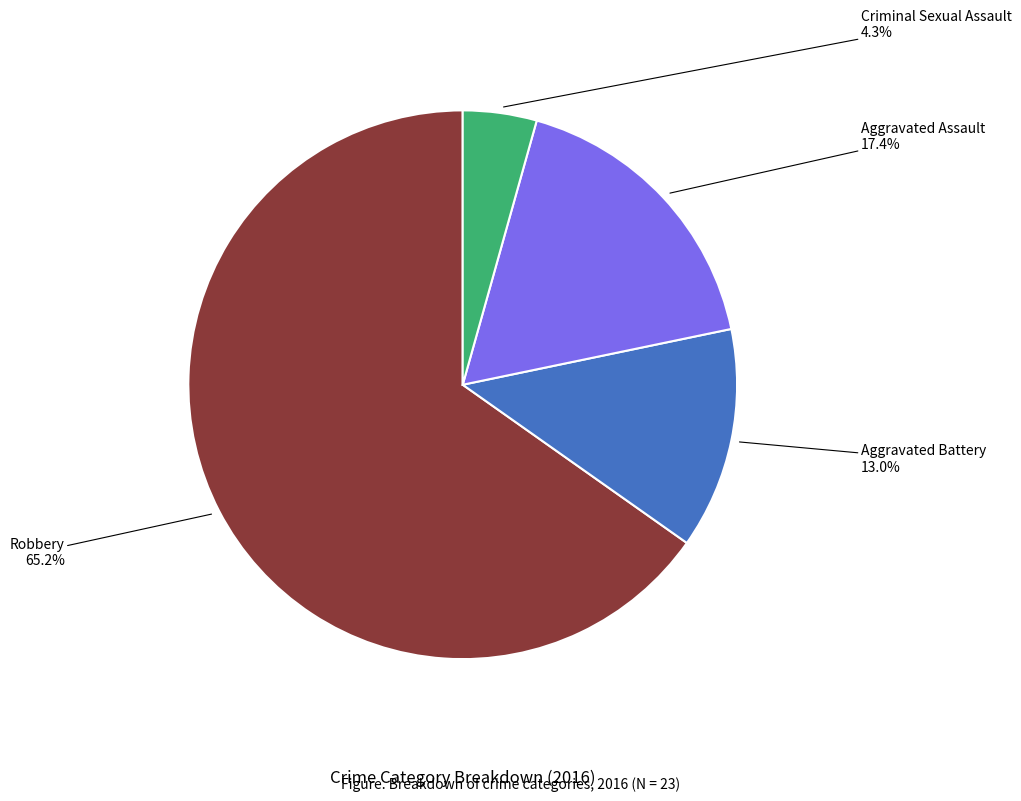

Is there any slice that represents more than half of the pie?

Yes